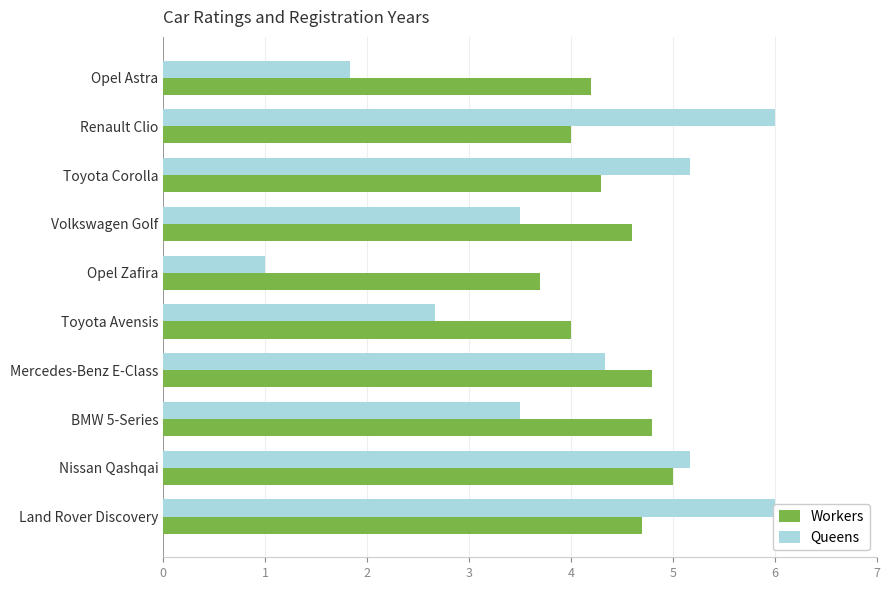

Is it true that Queens equals 1.8 at Opel Astra?

True